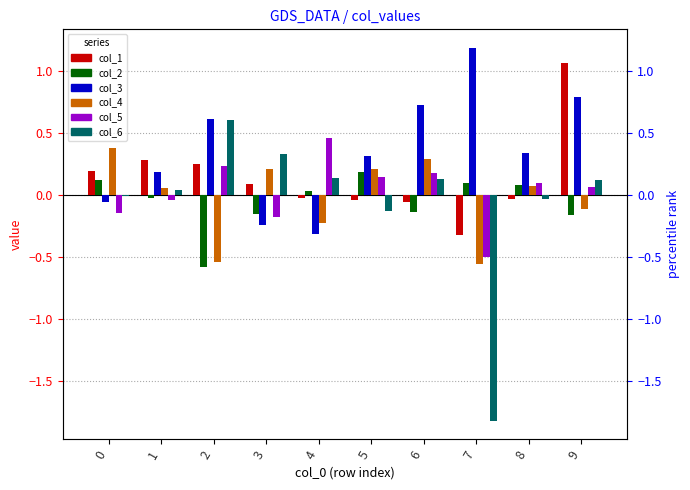

Is the value of col_5 at 4 greater than the value of col_6 at 1?

Yes